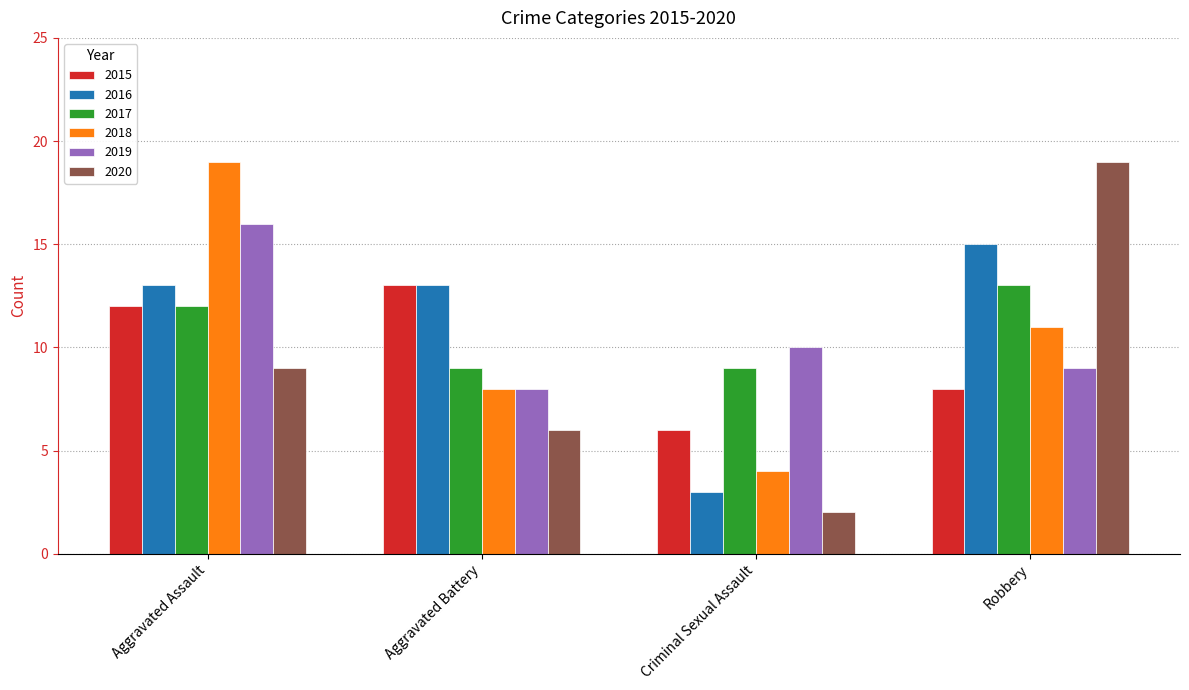

What value does the 2019 series have at Criminal Sexual Assault?

10